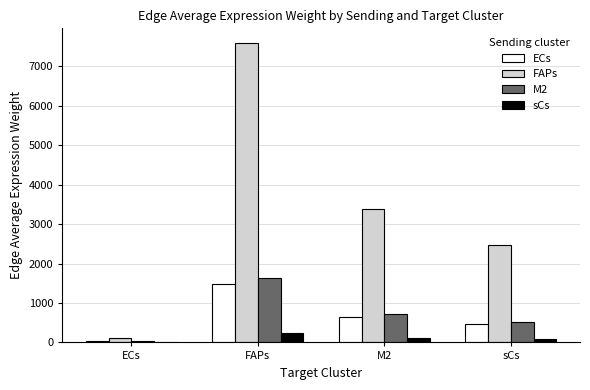

Where is ECs nearest to the value 746?

M2